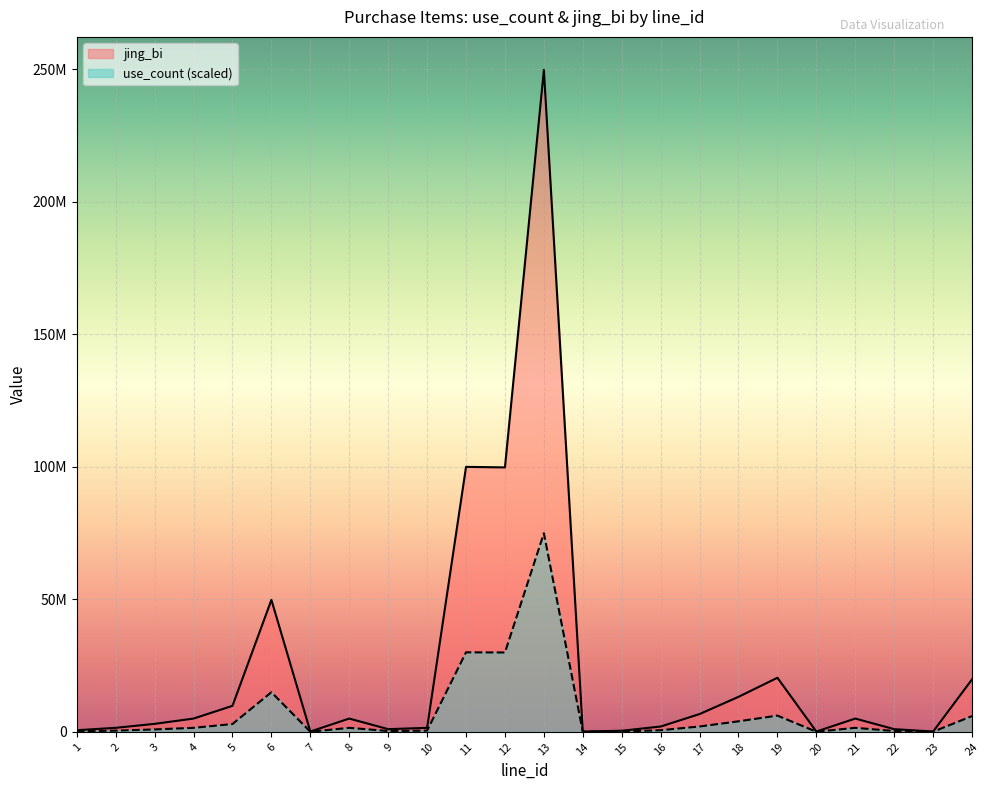

Which series has the largest total across all categories?

jing_bi